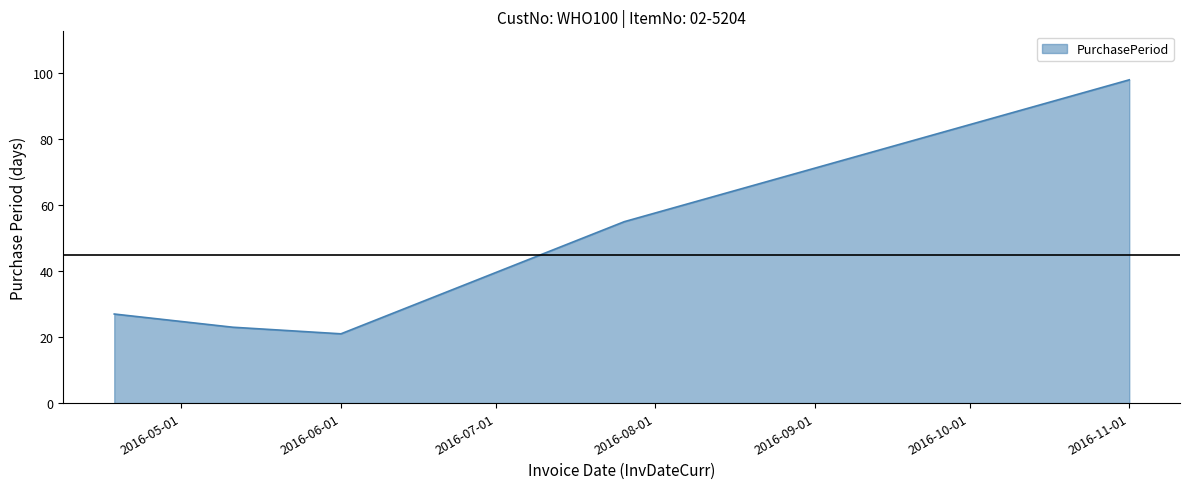

How many interior local valleys (lower than both neighbors) does the data have?

1